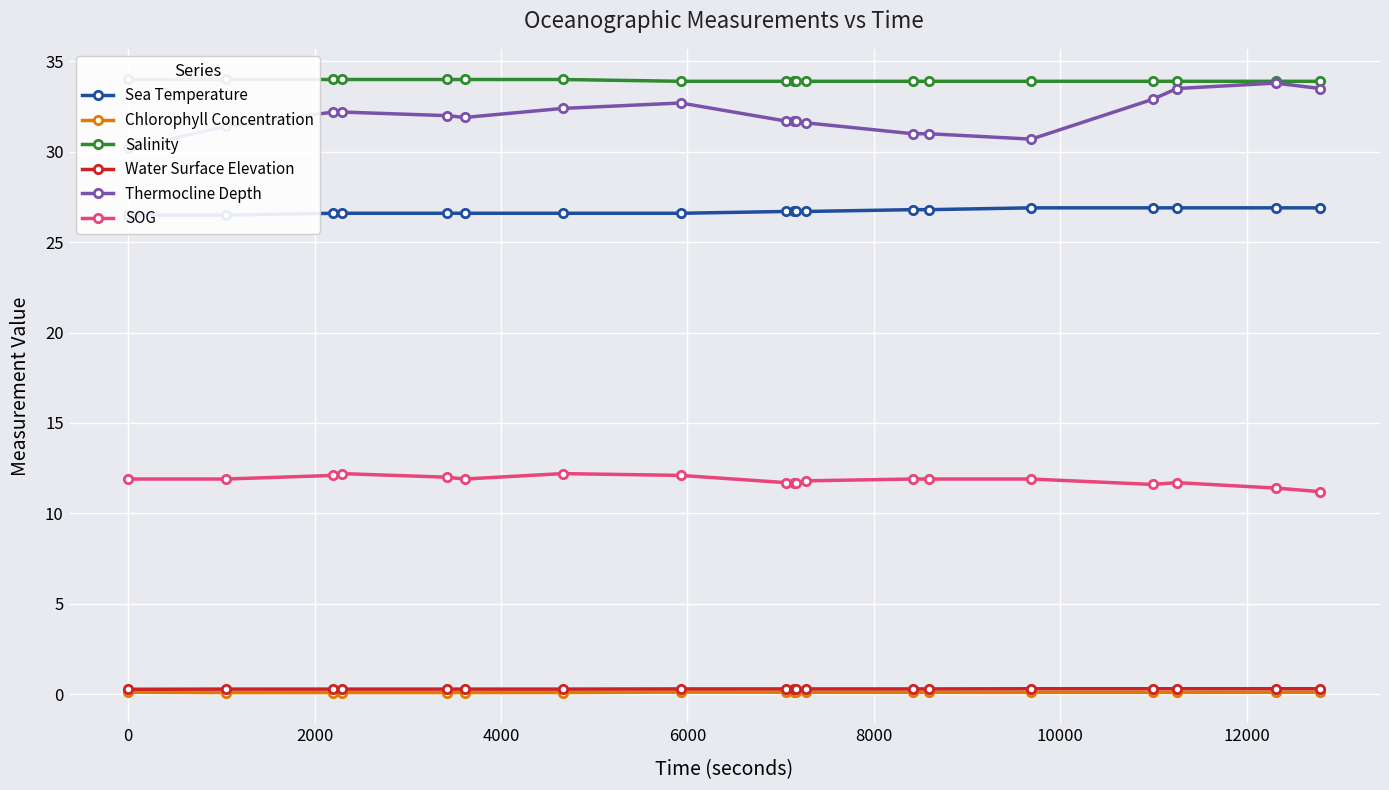

True or false: Chlorophyll Concentration has more than 2 points higher than both neighbors.

True